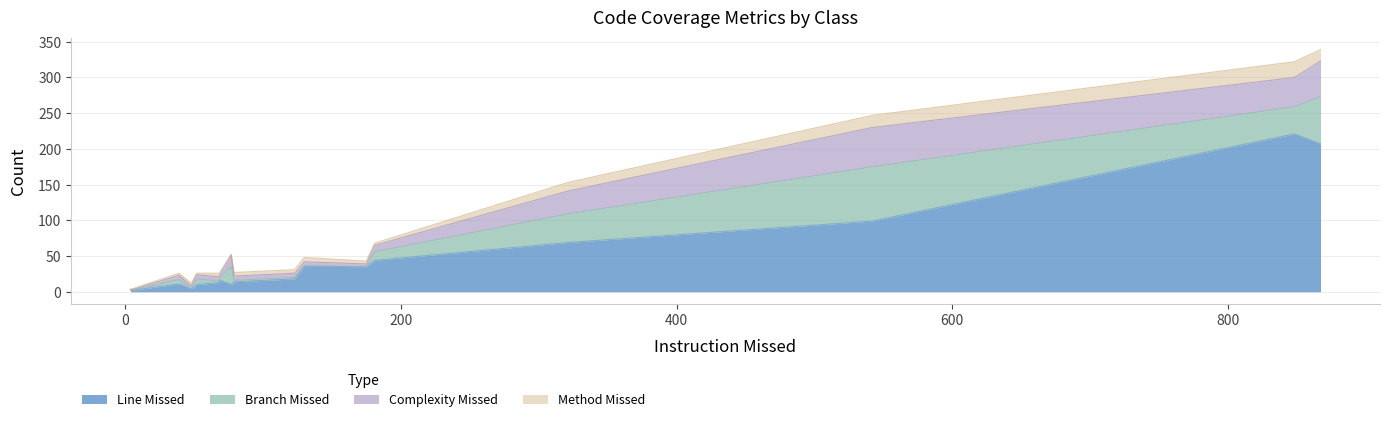

What are all the series names shown in the legend?

LINE_MISSED, BRANCH_MISSED, COMPLEXITY_MISSED, METHOD_MISSED